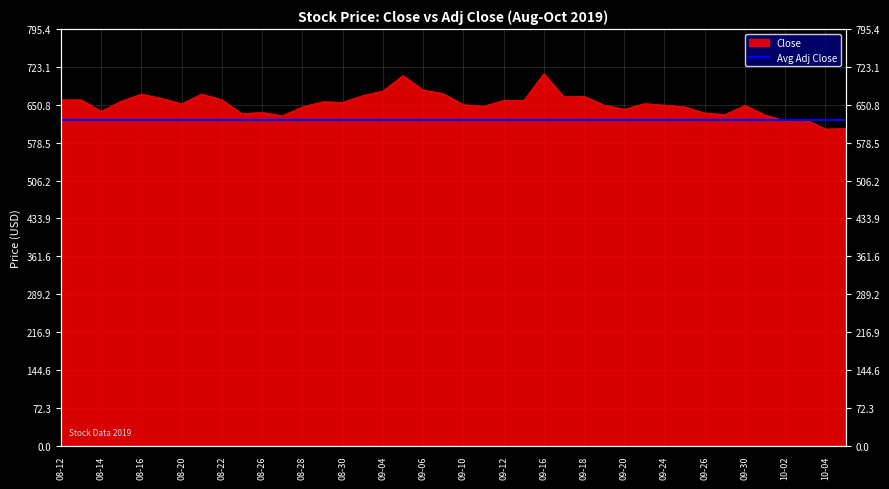

Does the chart display data point markers on the line(s)?

No